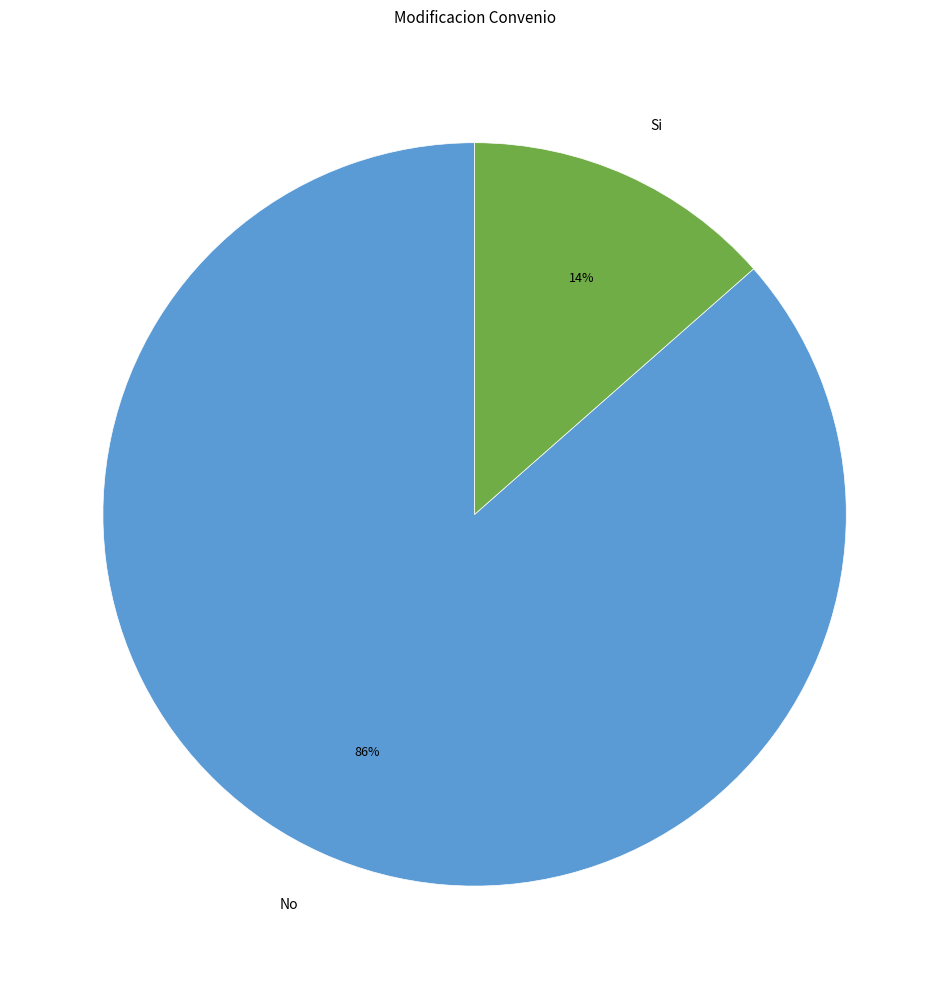

Is Si the majority of the pie?

No